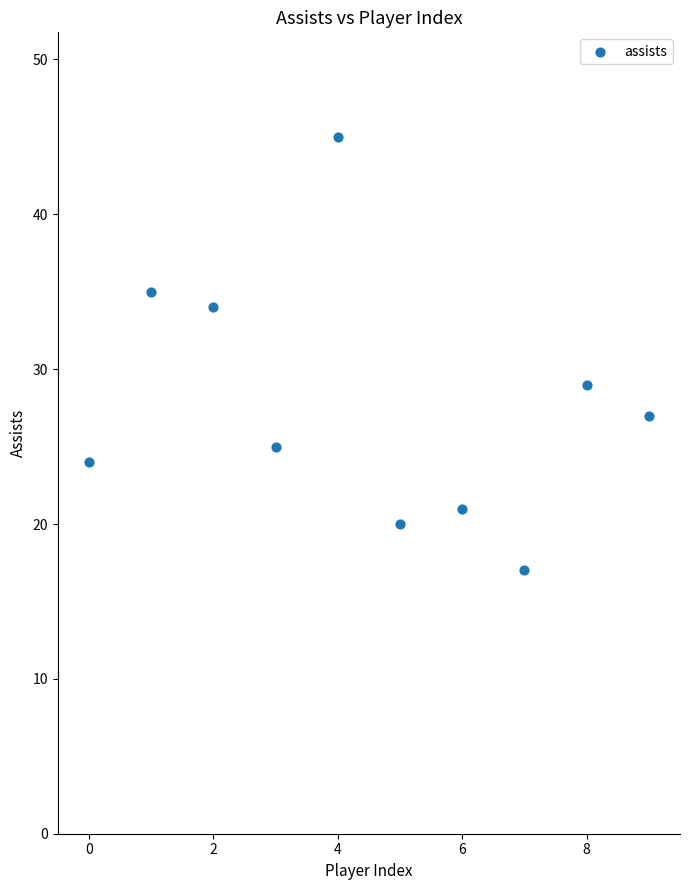

What Y value in the scatter plot is closest to 31?

29